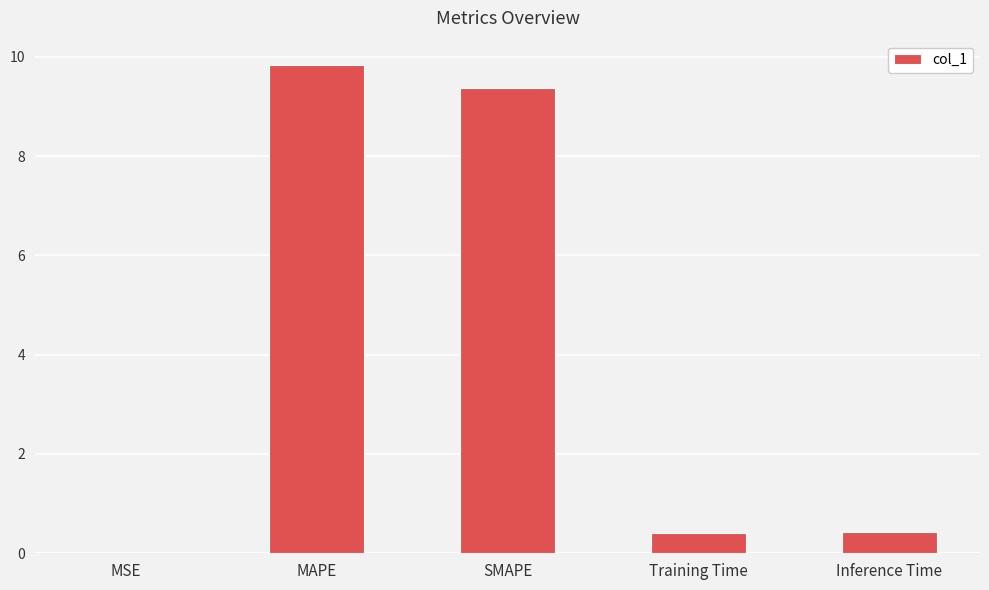

How many series are shown in this chart?

1